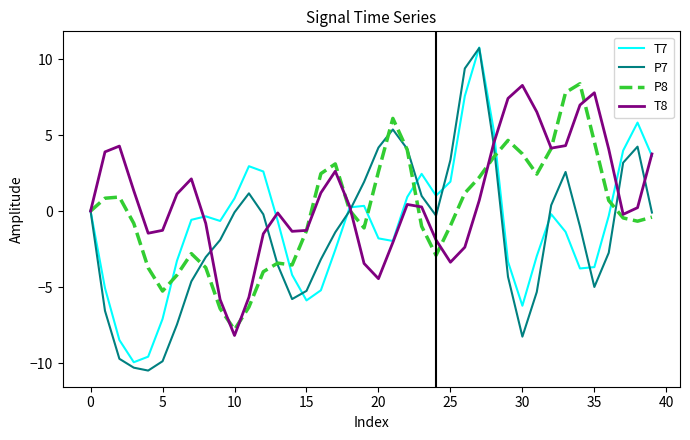

What are all the series names shown in the legend?

T7, P7, P8, T8